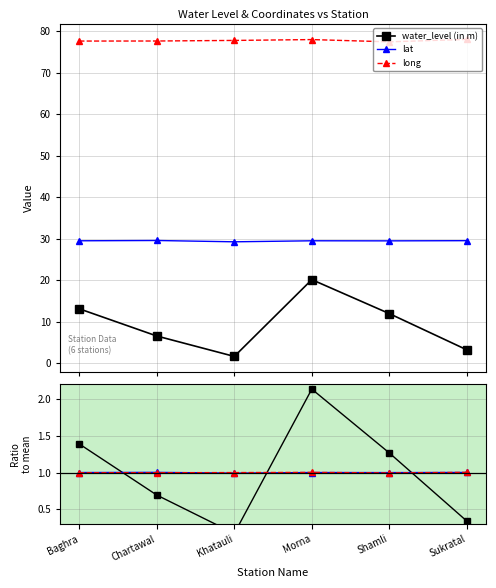

True or false: long has more than 2 interior local peaks.

False